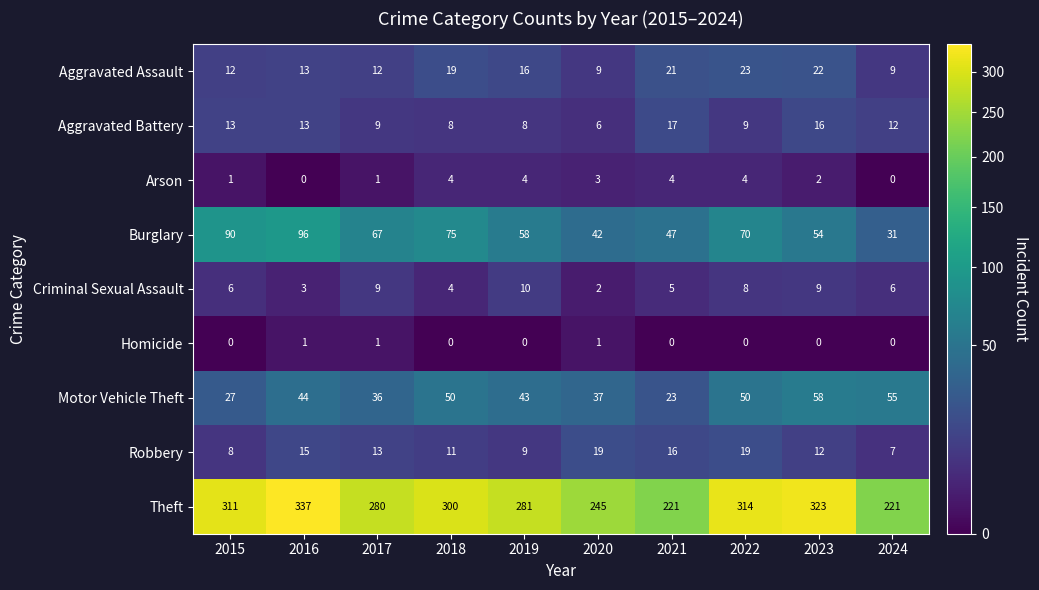

How many data points does each series have?

10